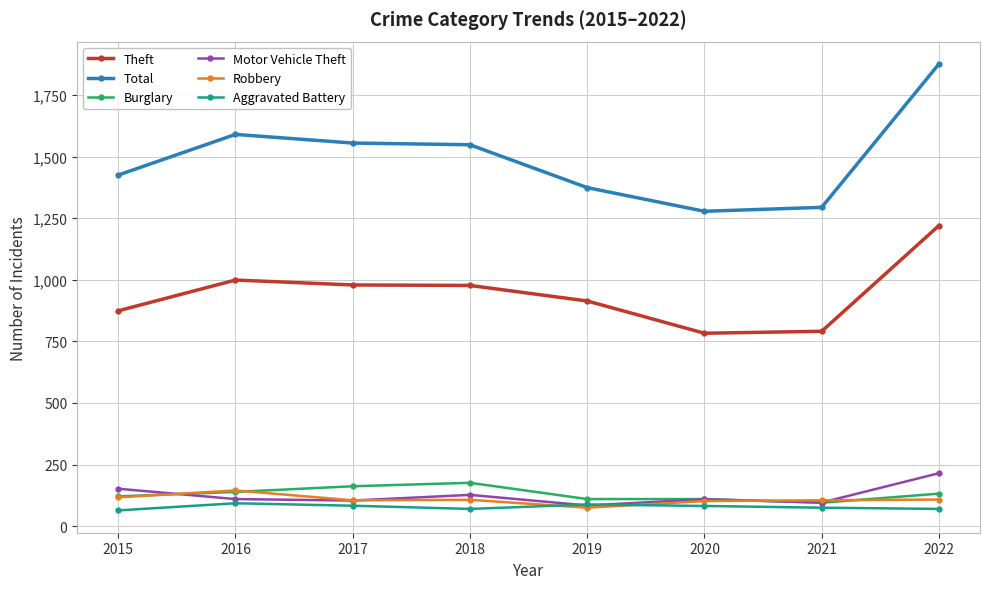

Is the value of Aggravated Battery at 2017 greater than the value of Total at 2020?

No